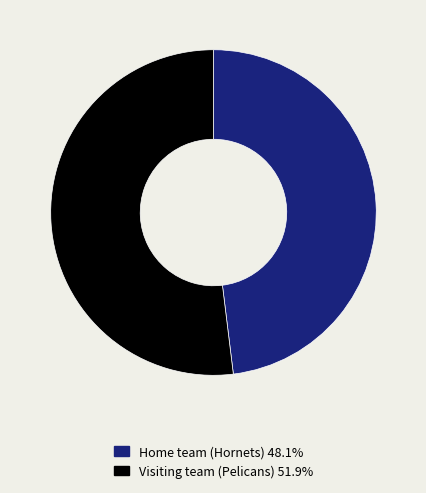

Combined, do Home team (Hornets) and Visiting team (Pelicans) account for over 50%?

Yes